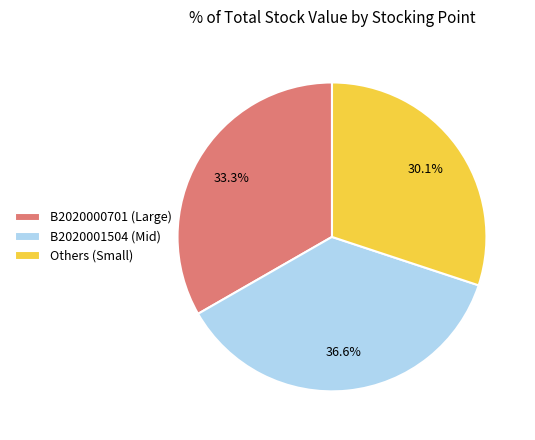

Is B2020000701 (Large) the majority of the pie?

No